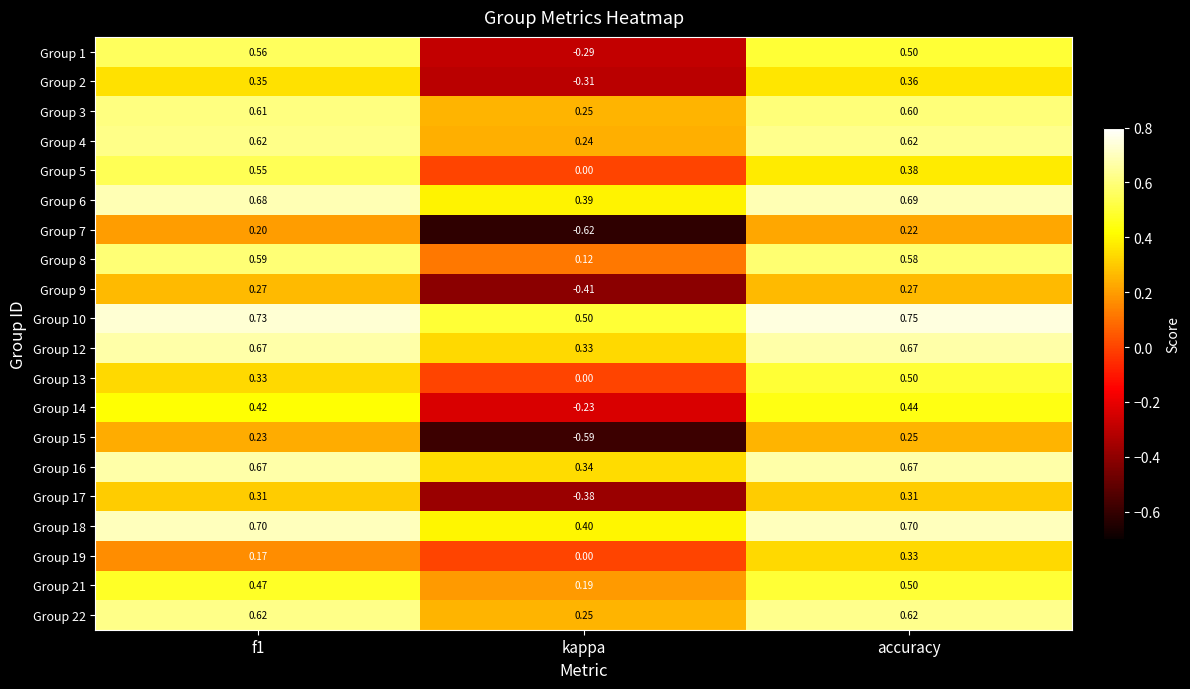

Is the value of Group 3 at accuracy greater than the value of Group 10 at f1?

No